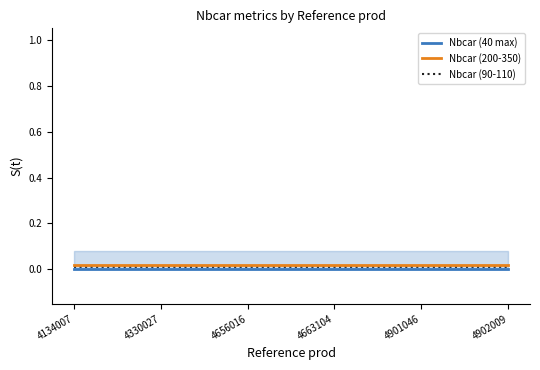

At how many categories does at least one series exceed 0?

6